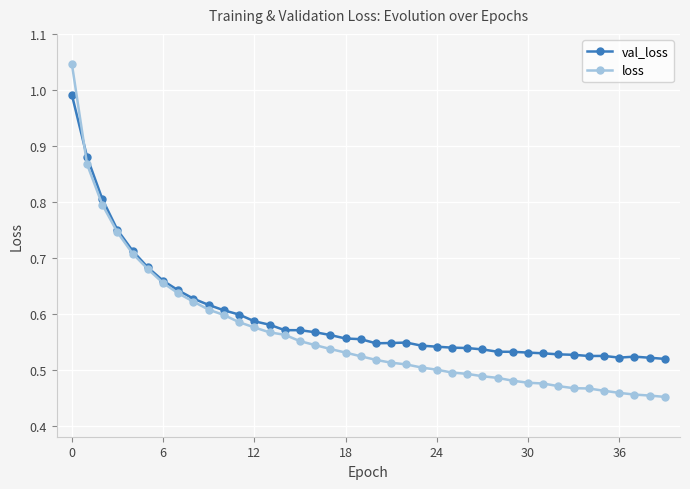

What is the sum of all loss values?

22.6